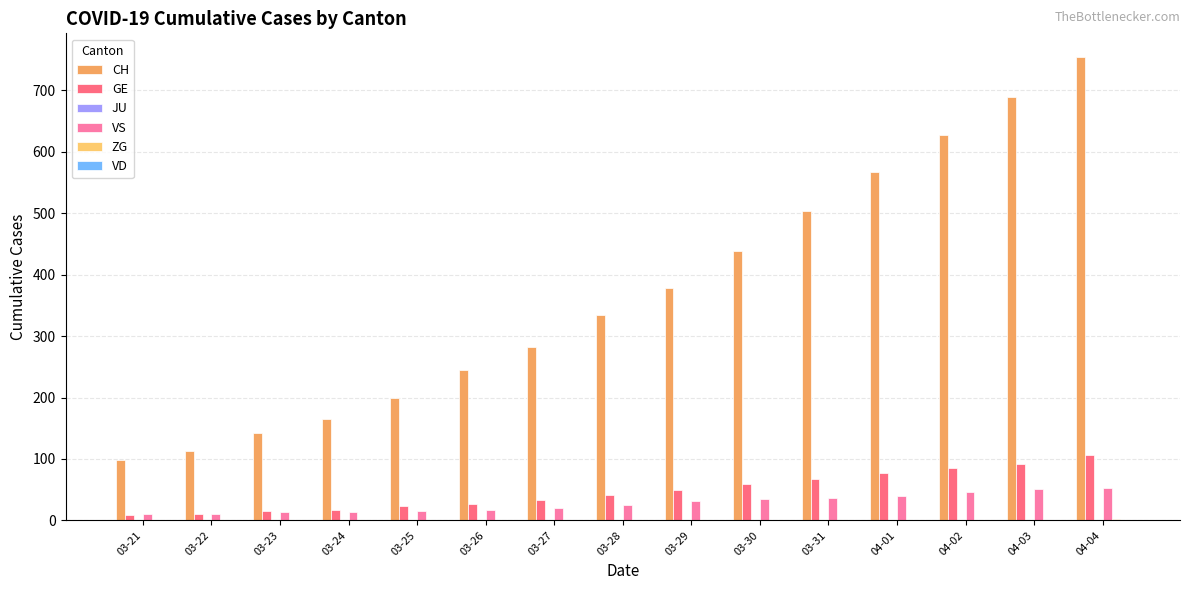

What is the sum of all VS values?

420